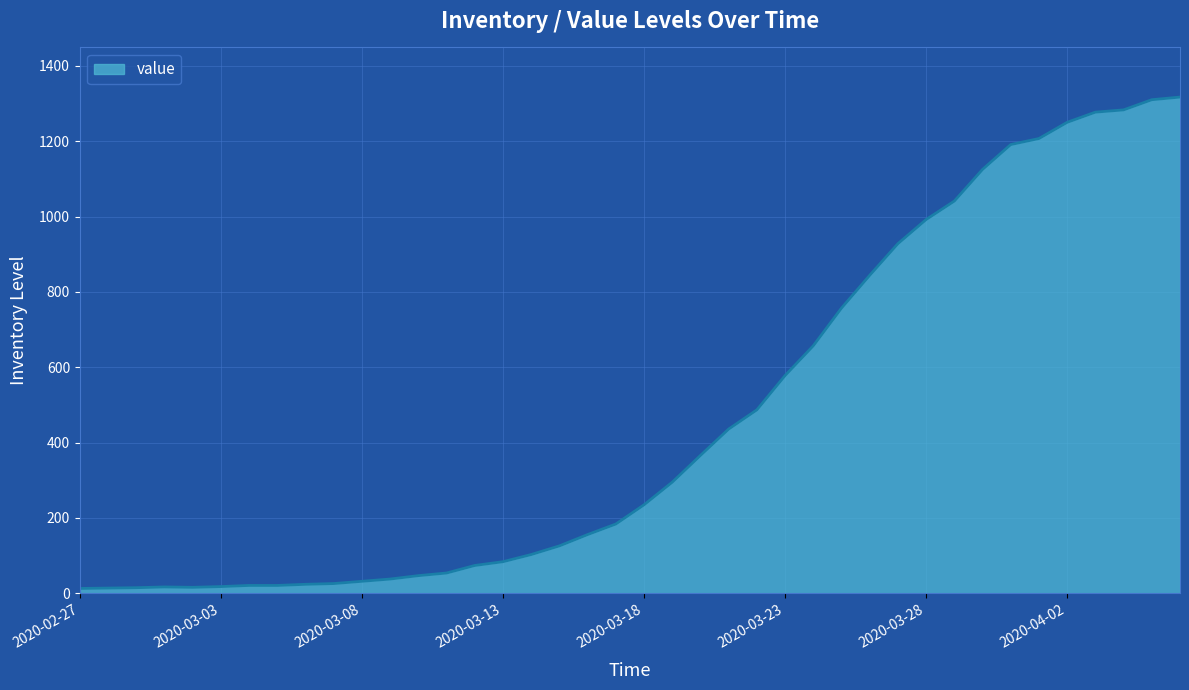

What is the difference between the maximum and minimum values?

1304